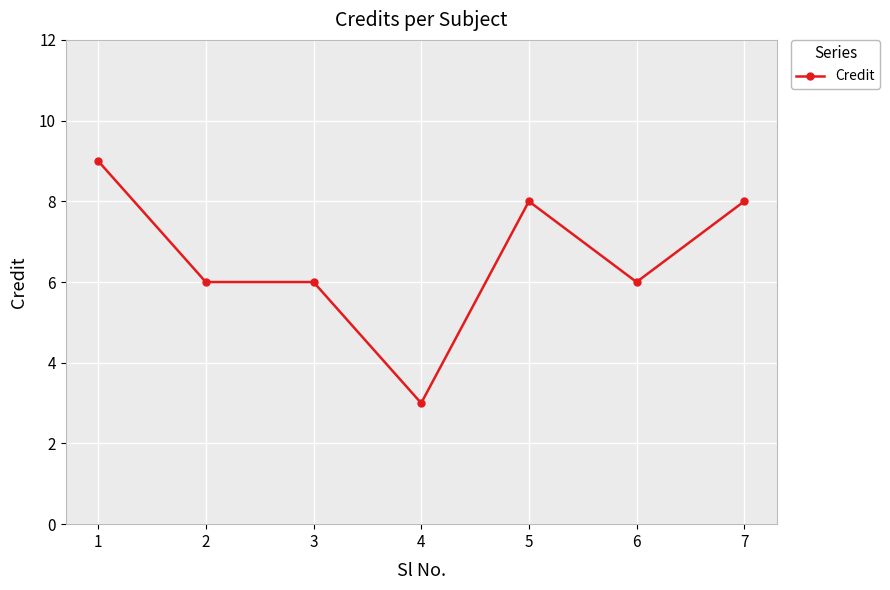

Is it true that the value at 3 is 4?

False